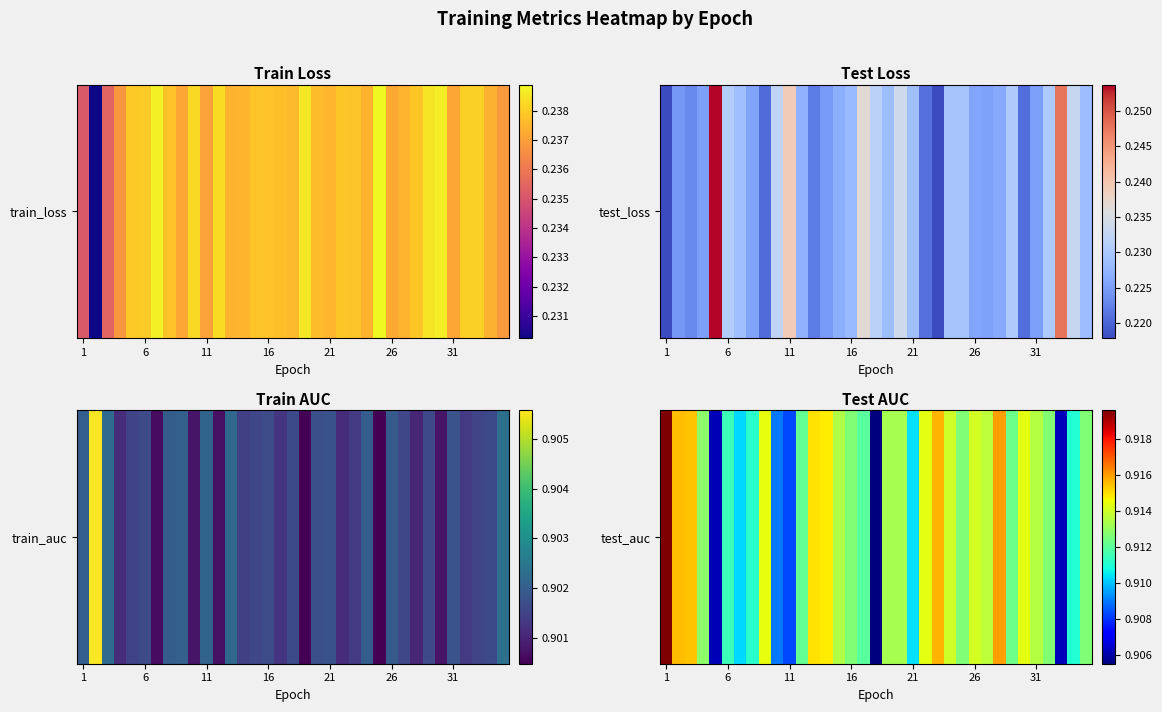

Where is the data nearest to the value 0?

17